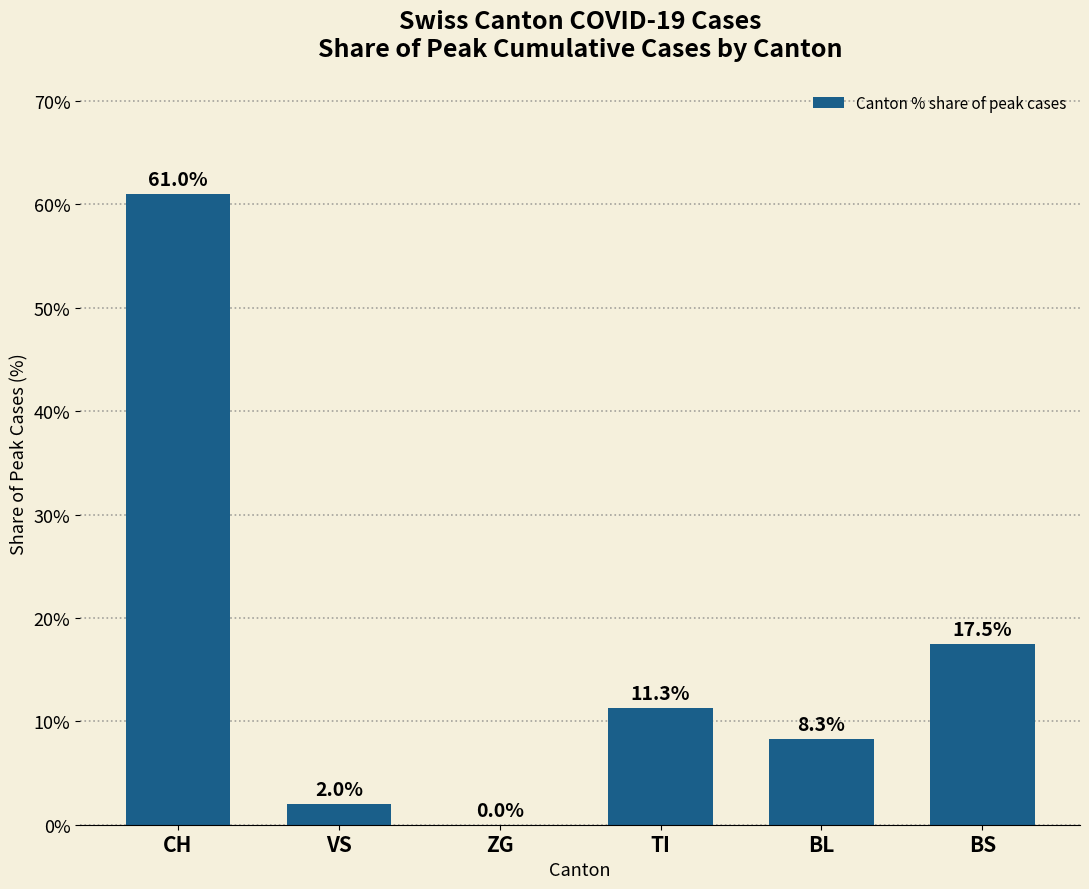

The chart shows a value of 42.1 at ZG. True or false?

False